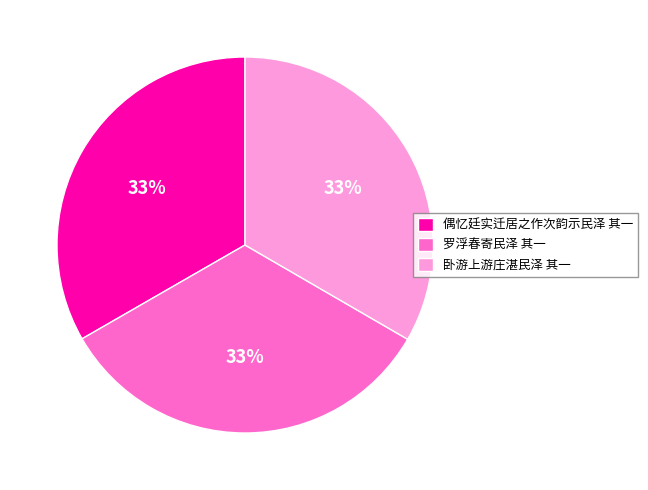

How many segments does this pie chart have?

3